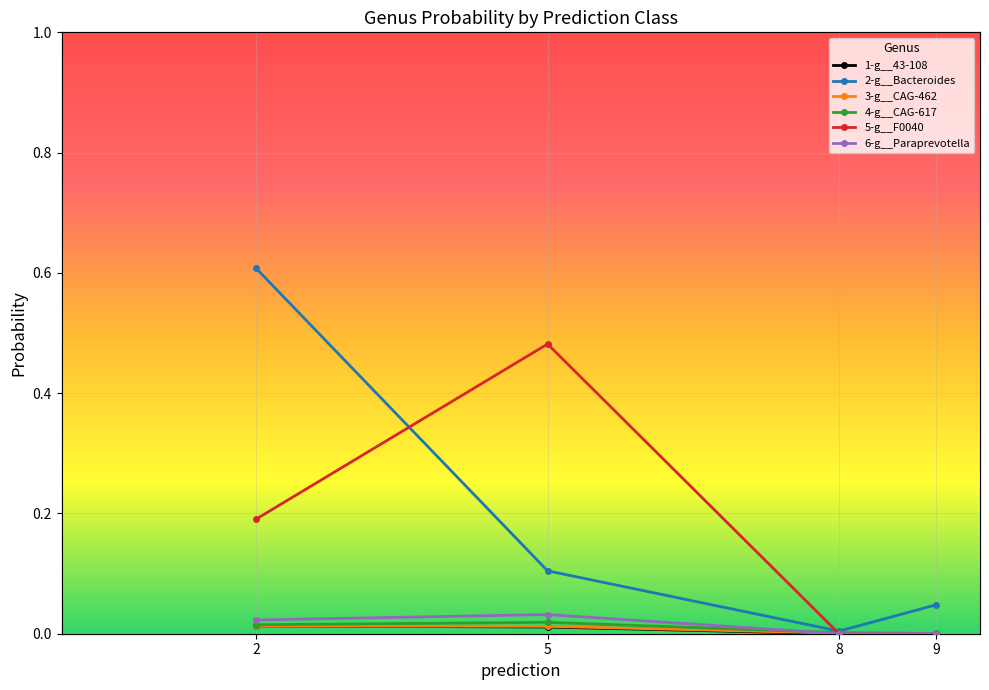

True or false: 3-g__CAG-462 and 4-g__CAG-617 cross at least once.

False